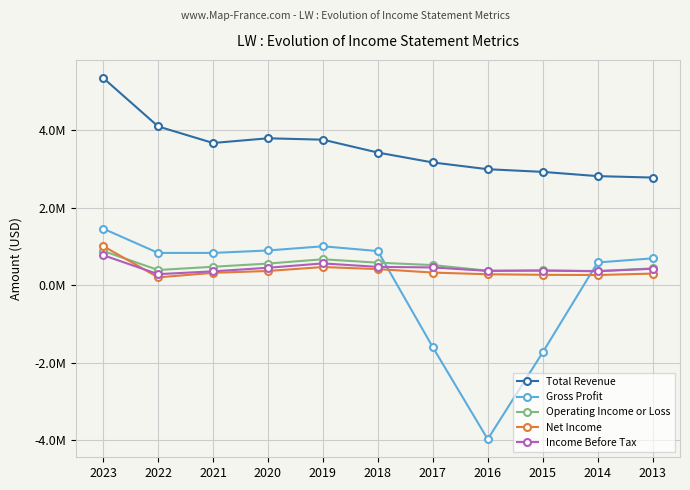

At which label does Total Revenue reach its peak?

2023